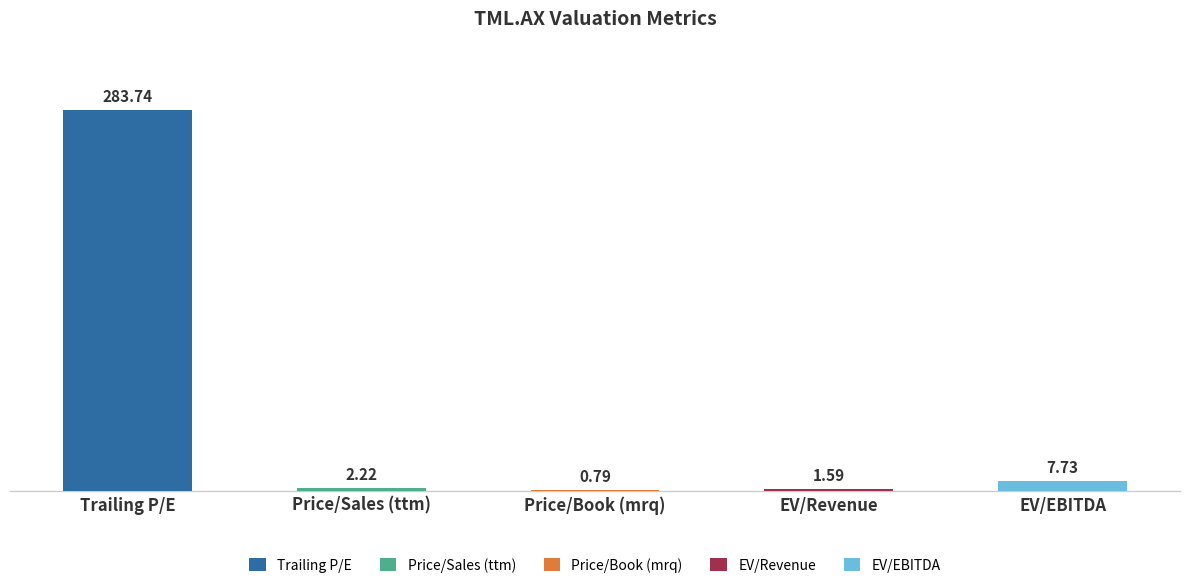

What is the difference between the Price/Book values at Enterprise Value/EBITDA and Price/Book (mrq)?

0.8